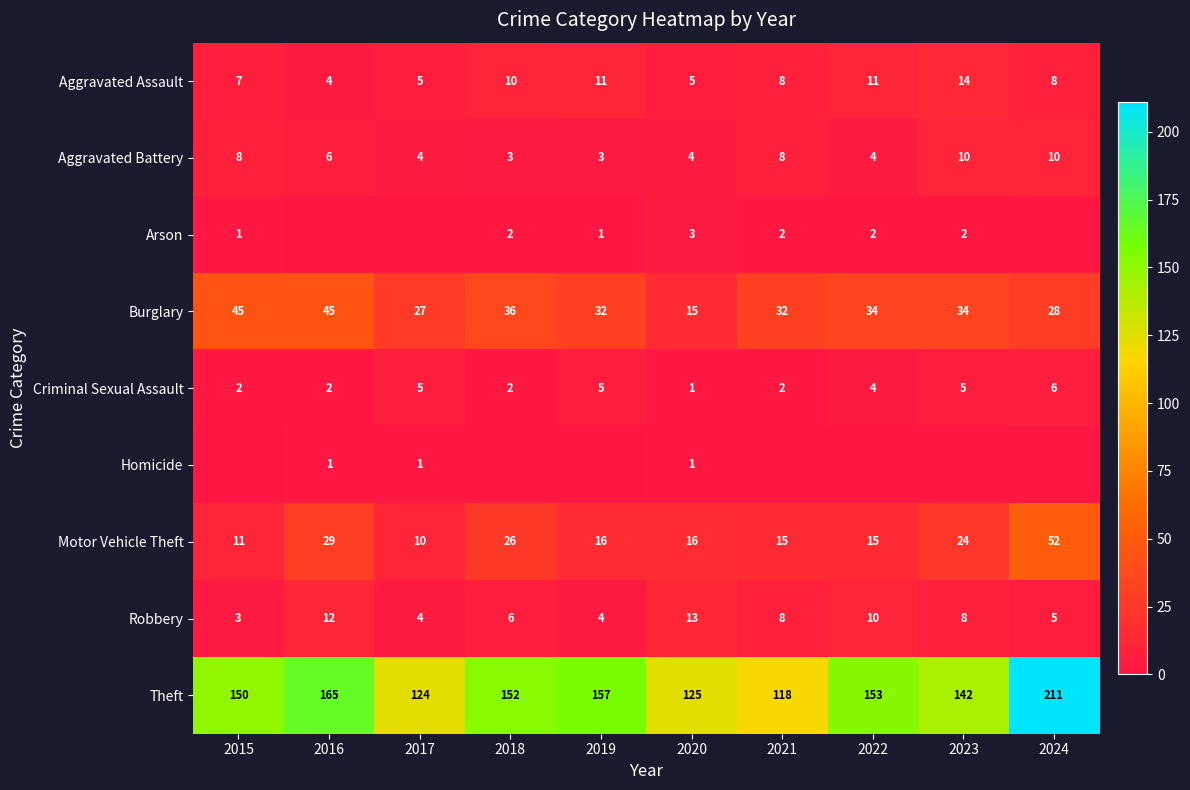

At which label is Motor Vehicle Theft closest to 31?

2016